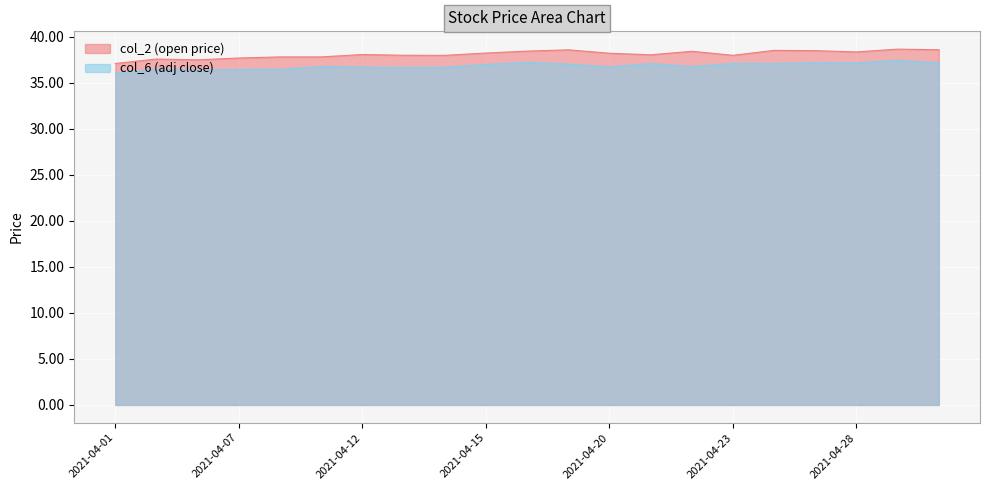

Which series has the largest total across all categories?

col_2